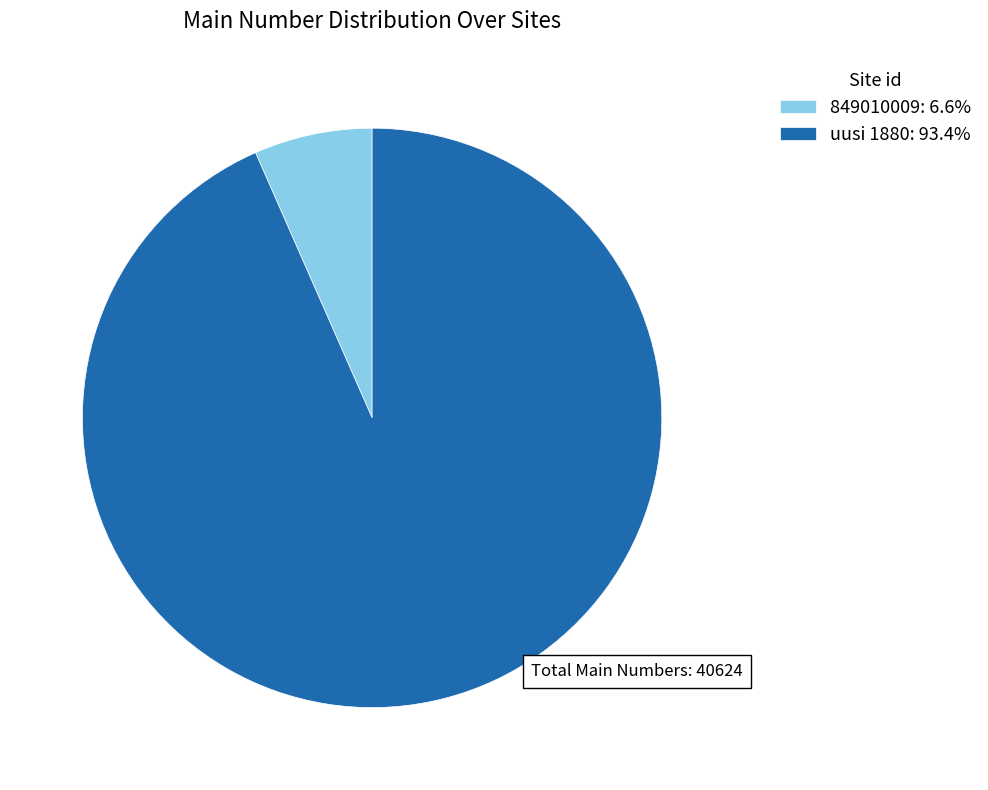

Approximately how many times larger is the value at 849010009 compared to uusi 1880?

0.1